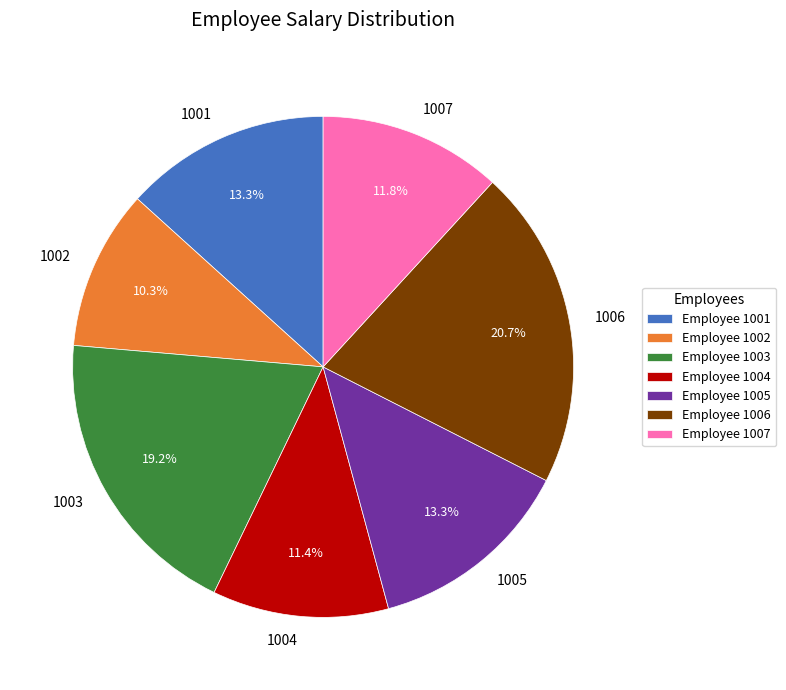

The 1007 slice represents 12% of the pie. True or false?

True